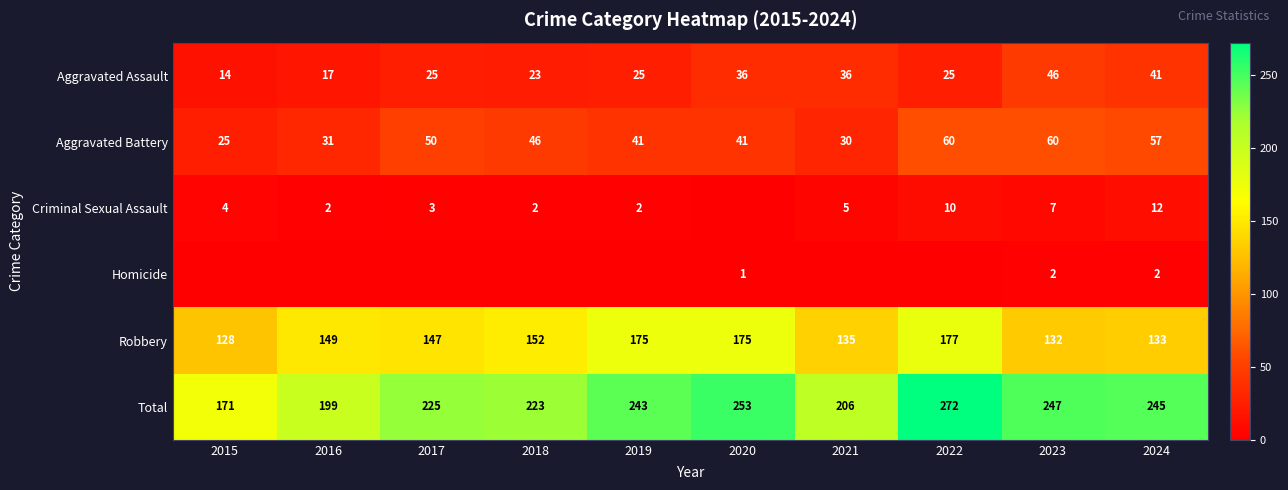

Which series changed the most between 2016 and 2020?

Total